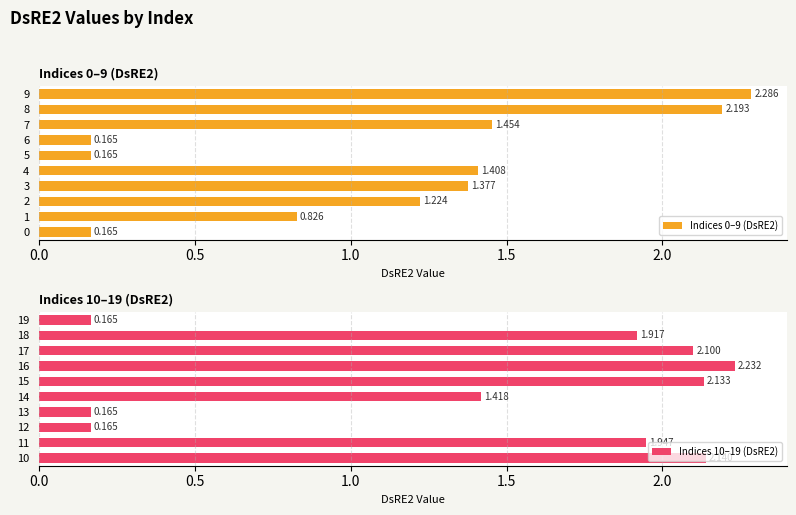

What is the difference between the highest and lowest values at 9?

2.1